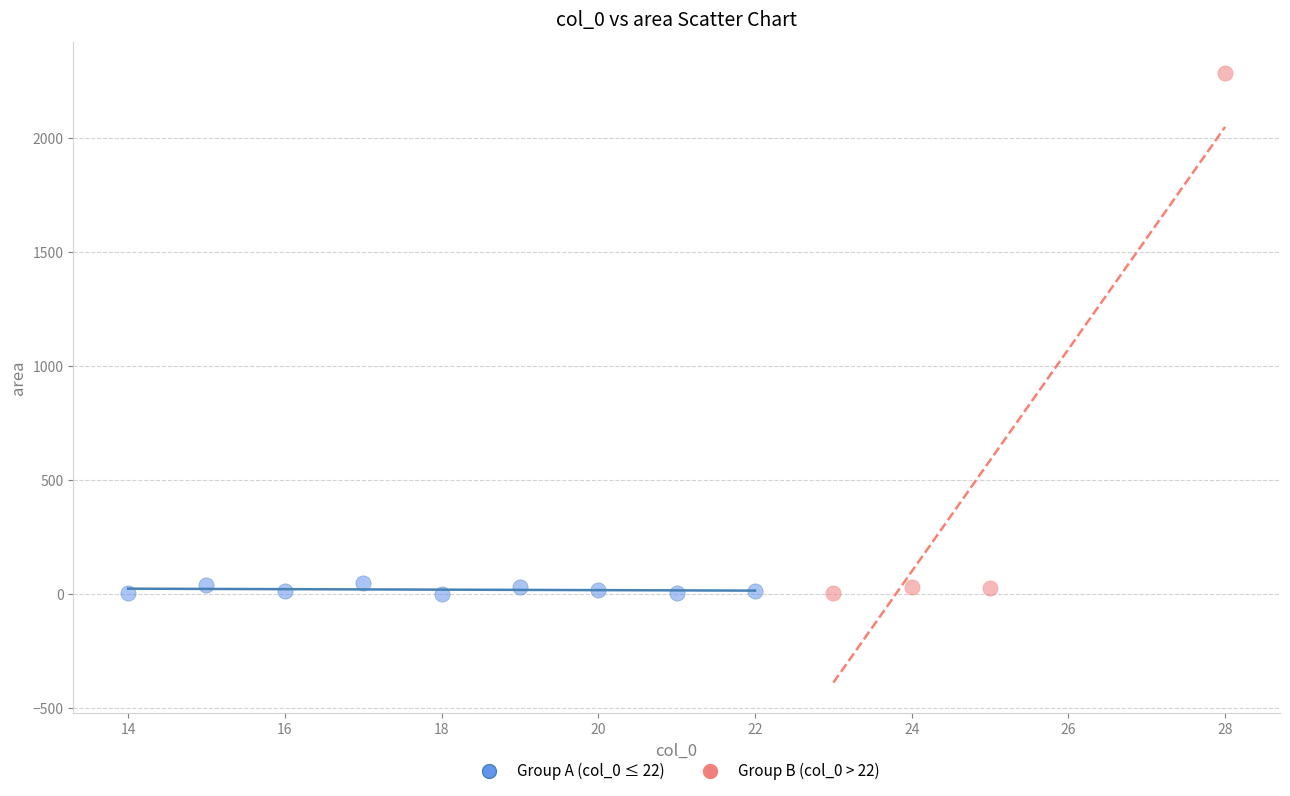

Which series has the widest spread of Y values?

Group B (col_0 > 22)